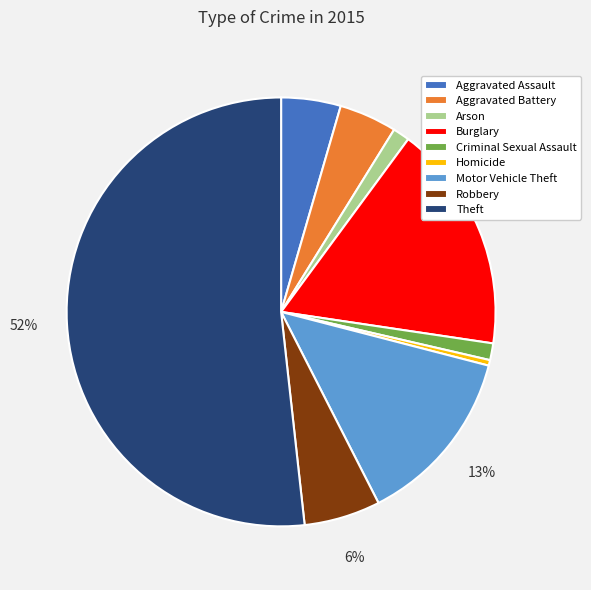

How many slices are in this pie chart?

9